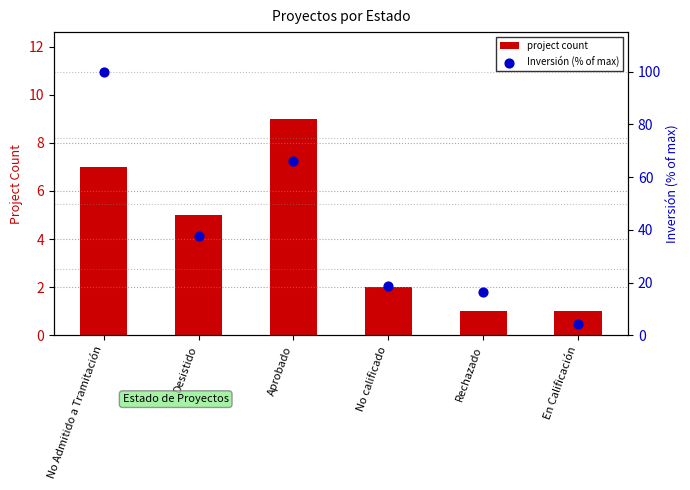

At which category is the sum across all series the highest?

No Admitido a Tramitación